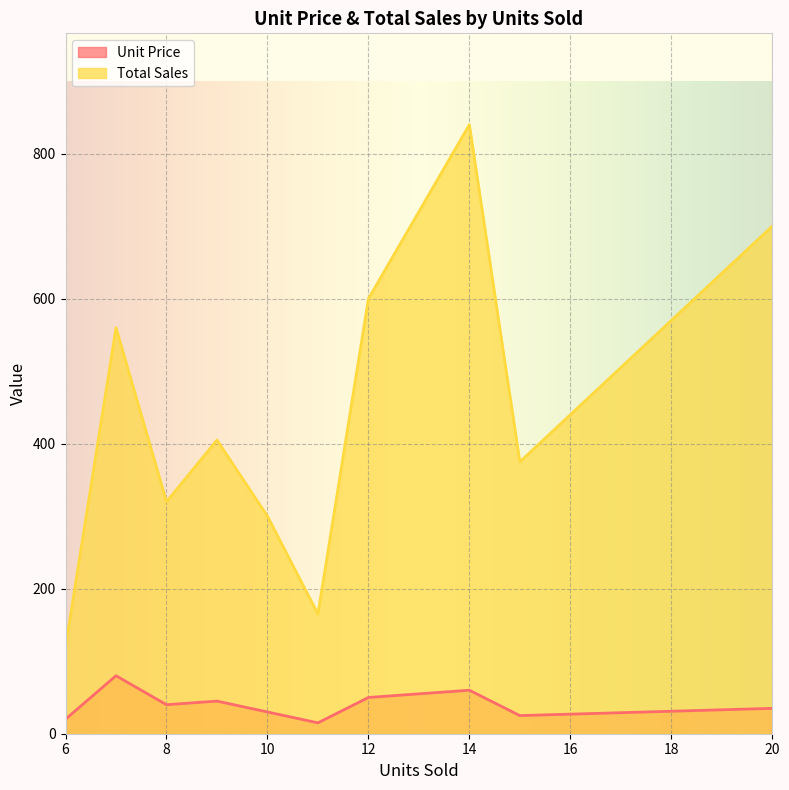

True or false: Unit Price and Total Sales cross at least once.

False